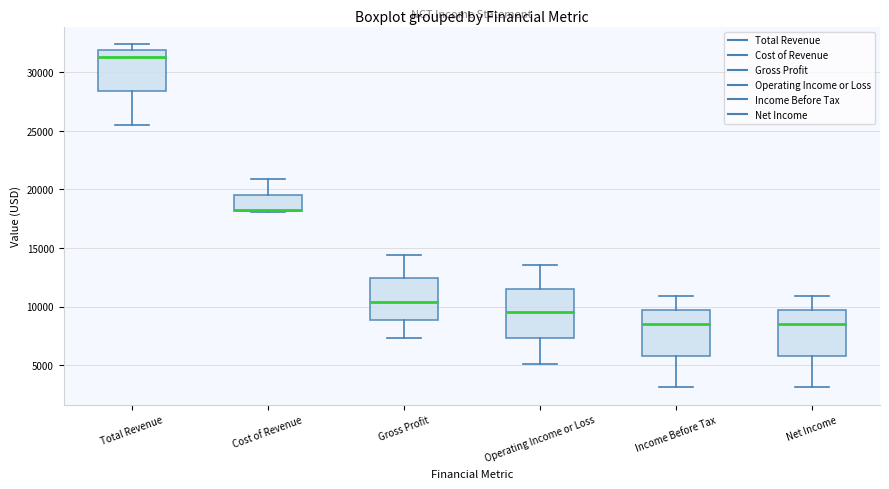

Where is the upper edge of the box for Gross Profit on the y-axis? The values are not printed on the chart, so give them approximately, as read against the axis.

12500